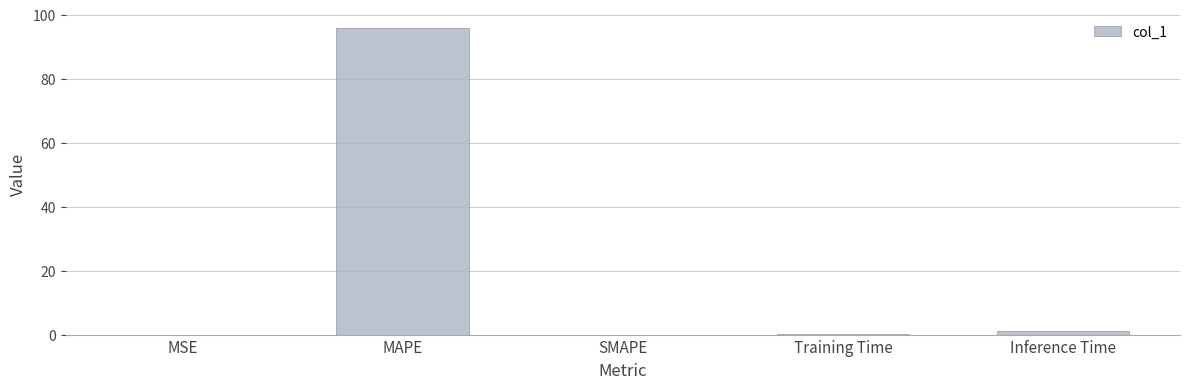

What is the difference between the values at MAPE and Inference Time?

94.8